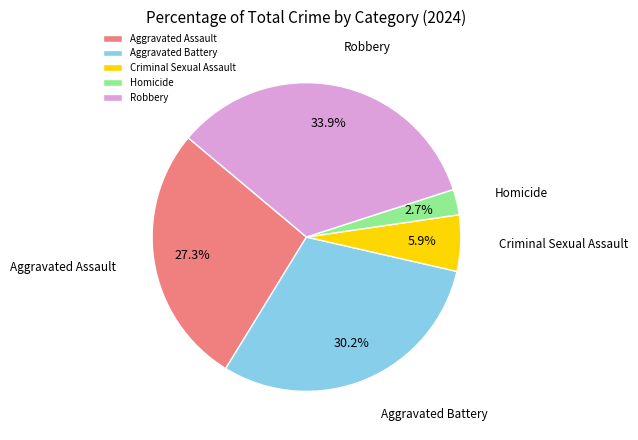

Is the sum of Criminal Sexual Assault and Aggravated Battery greater than half?

No